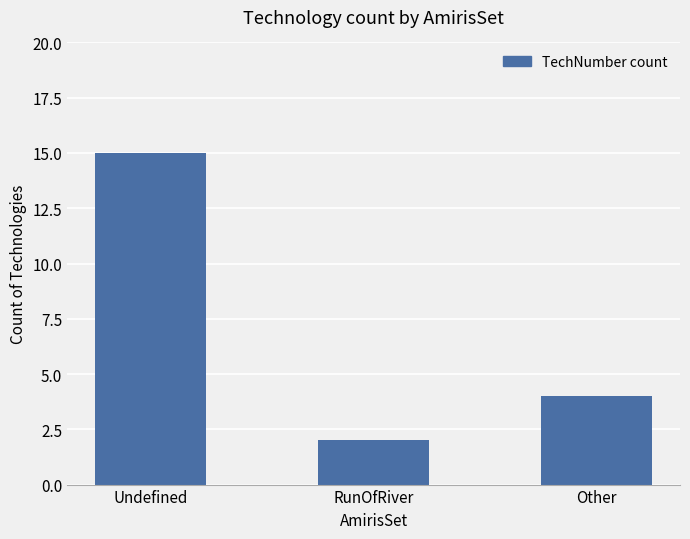

Which label corresponds to the largest value in the chart?

Undefined